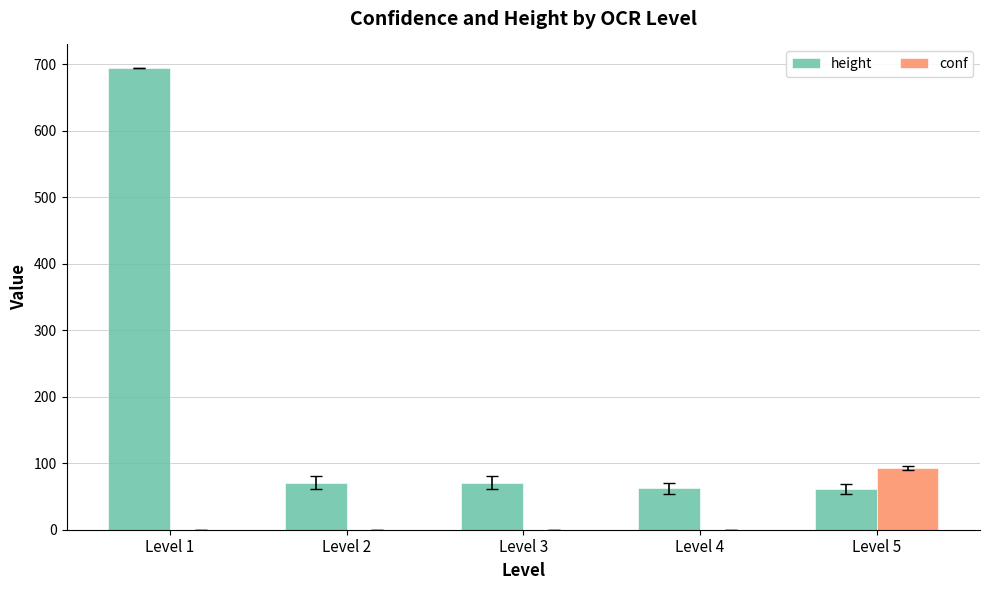

What is the sum of all height values?

960.0